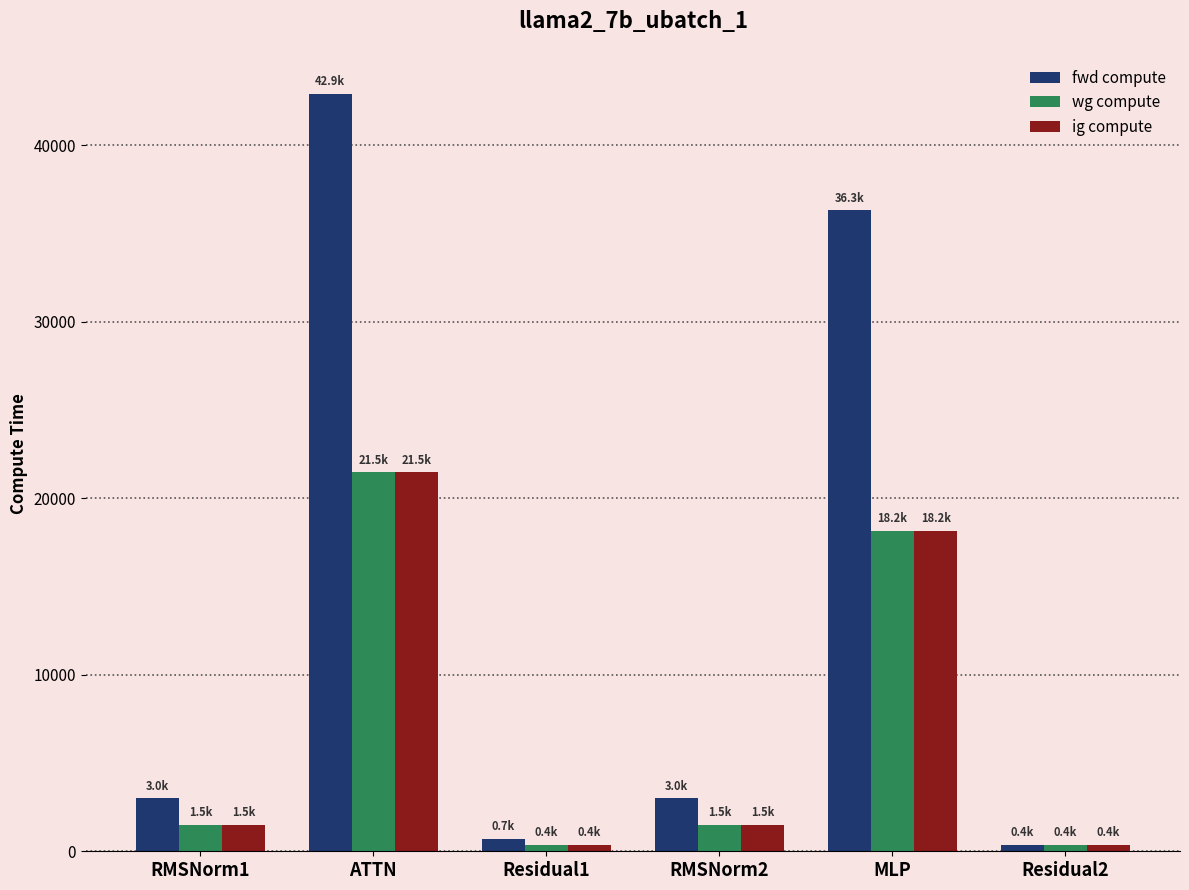

Between ATTN and MLP, which series saw the biggest shift?

fwd compute